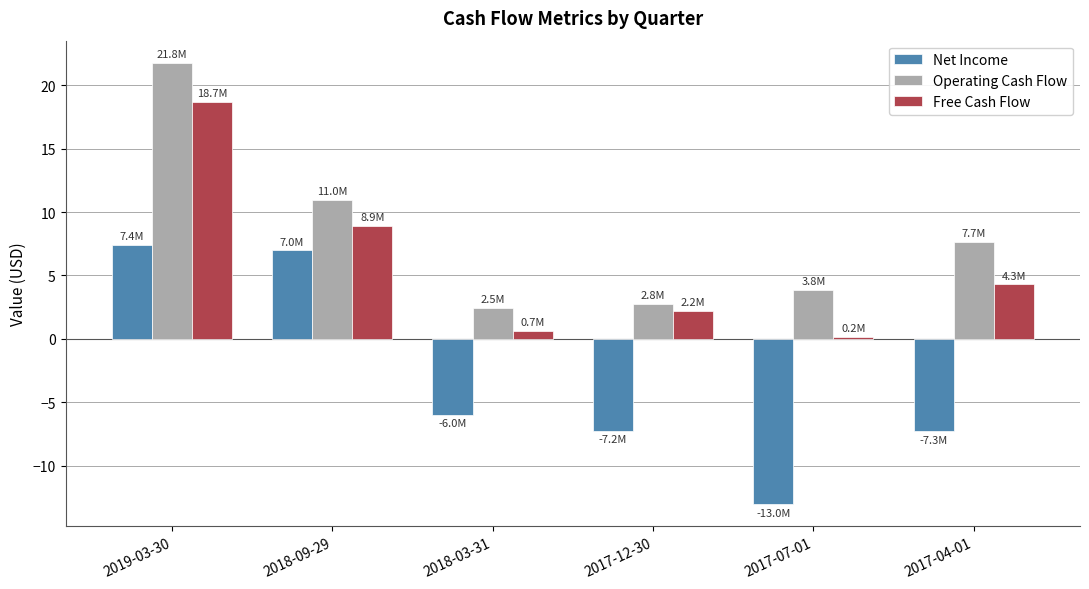

Are the bars horizontal?

No